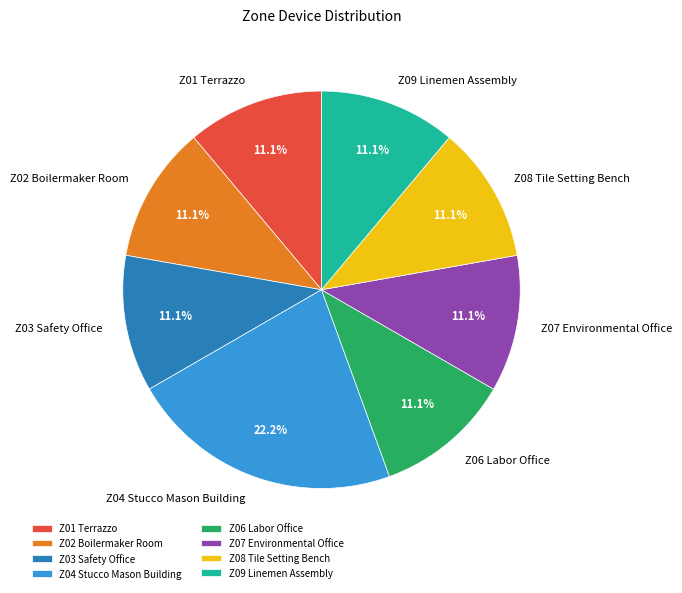

How many slices are in this pie chart?

8